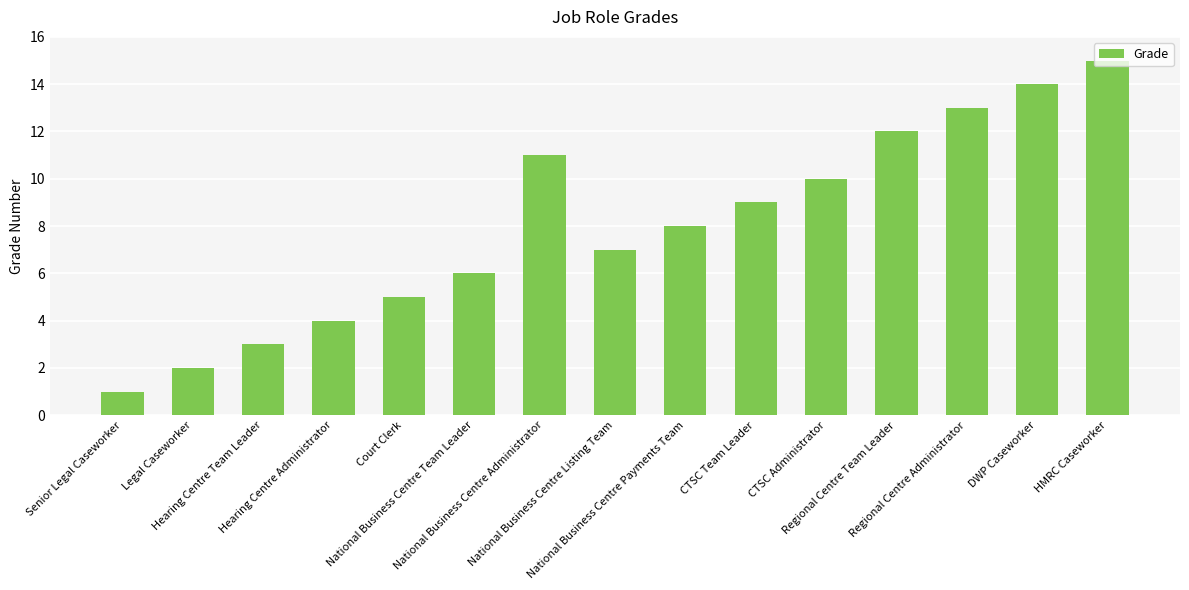

List the labels in order of value, smallest first.

Senior Legal Caseworker, Legal Caseworker, Hearing Centre Team Leader, Hearing Centre Administrator, Court Clerk, National Business Centre Team Leader, National Business Centre Listing Team, National Business Centre Payments Team, CTSC Team Leader, CTSC Administrator, National Business Centre Administrator, Regional Centre Team Leader, Regional Centre Administrator, DWP Caseworker, HMRC Caseworker